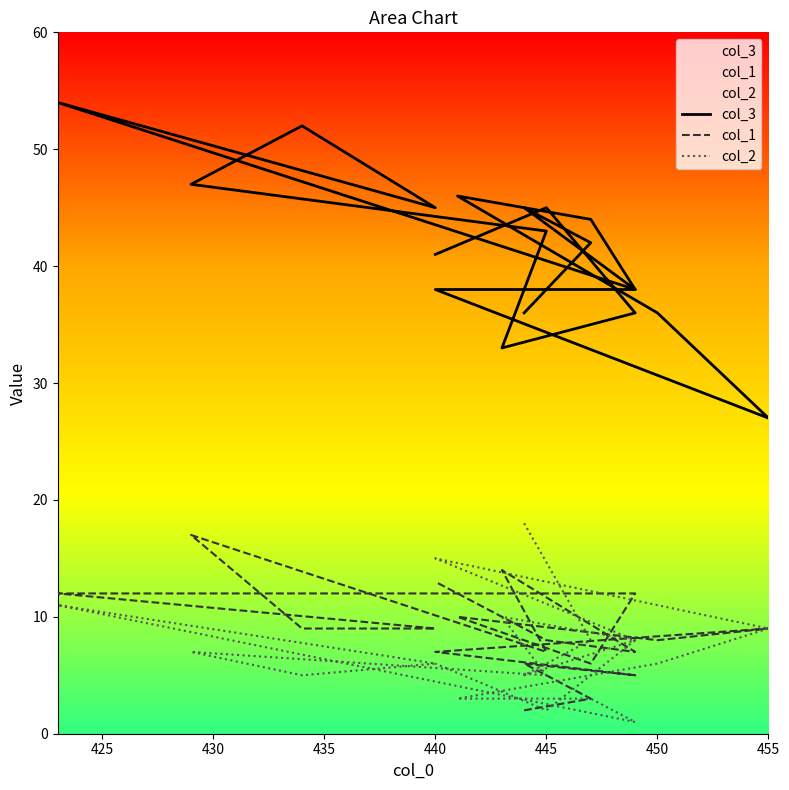

How many interior local valleys does the col_2 series have?

5